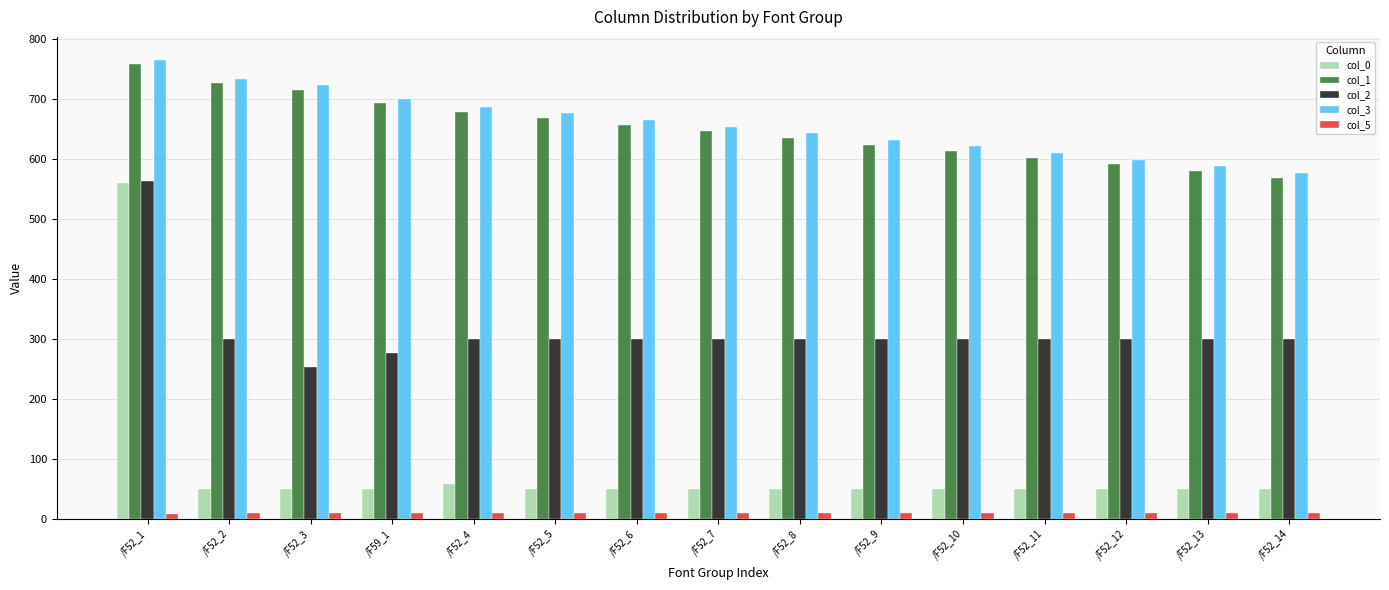

Which series has the widest spread of values?

col_0